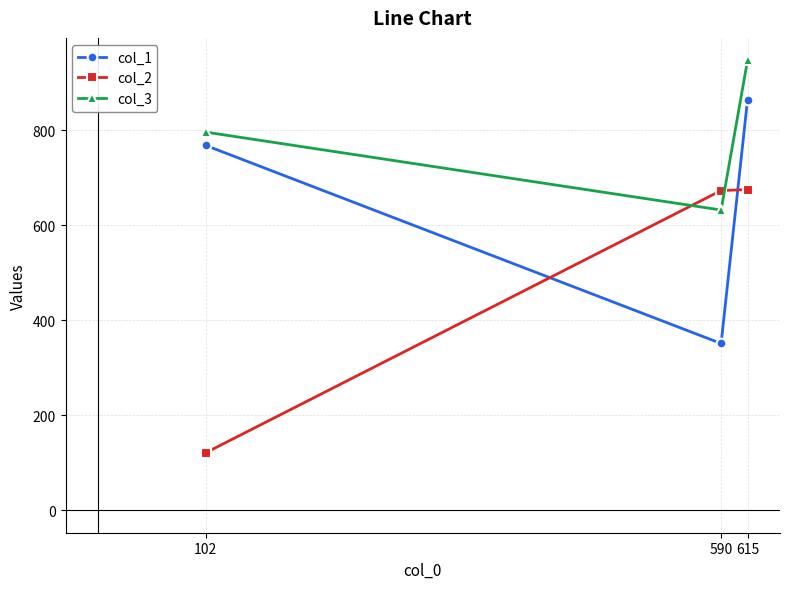

How many lines are shown in the chart?

3